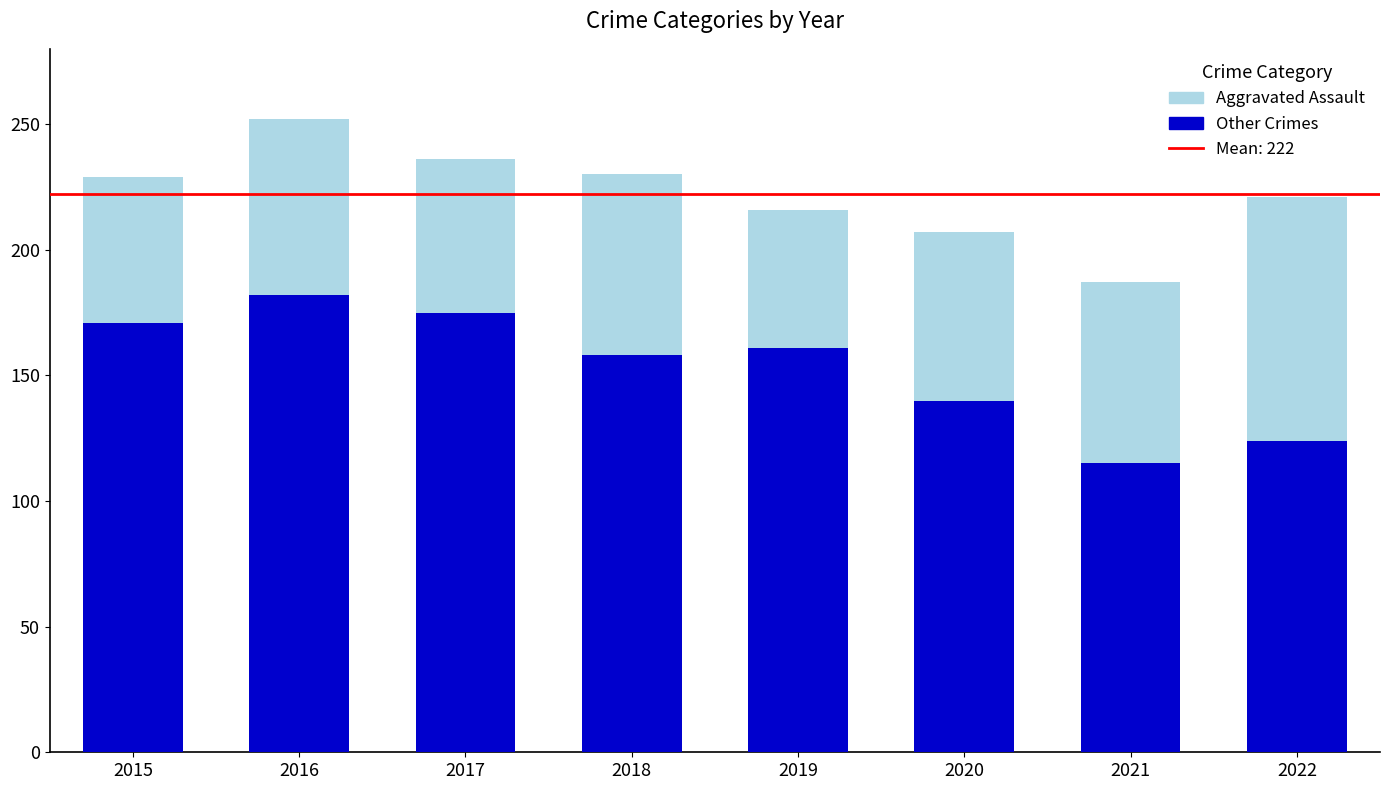

What is the total value across all series at 2015?

229